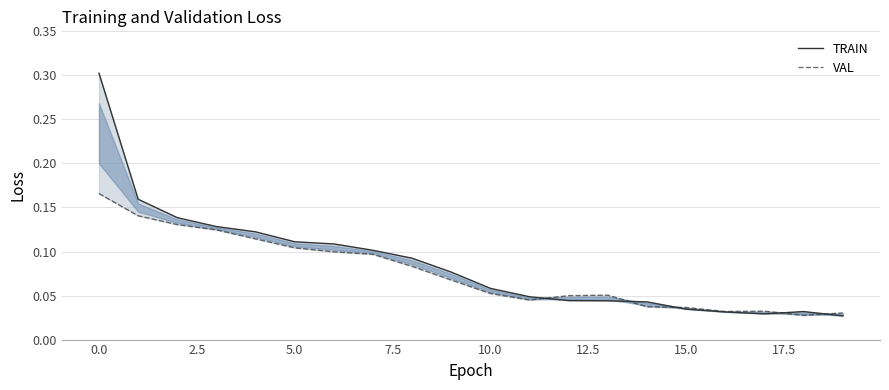

How many data points does each series have?

20